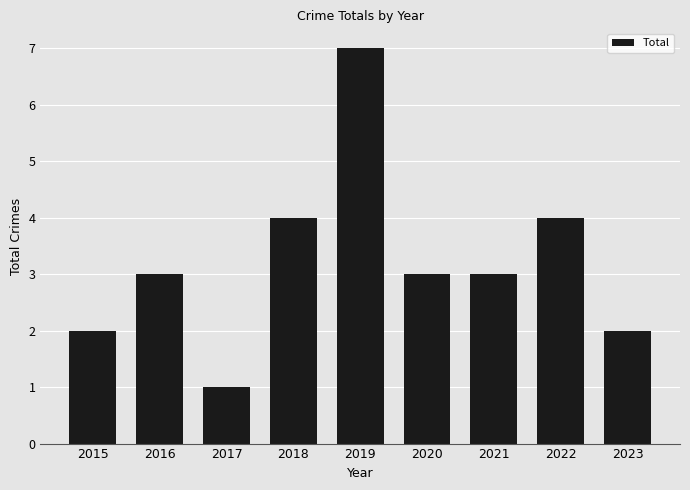

What is the greatest value displayed?

7